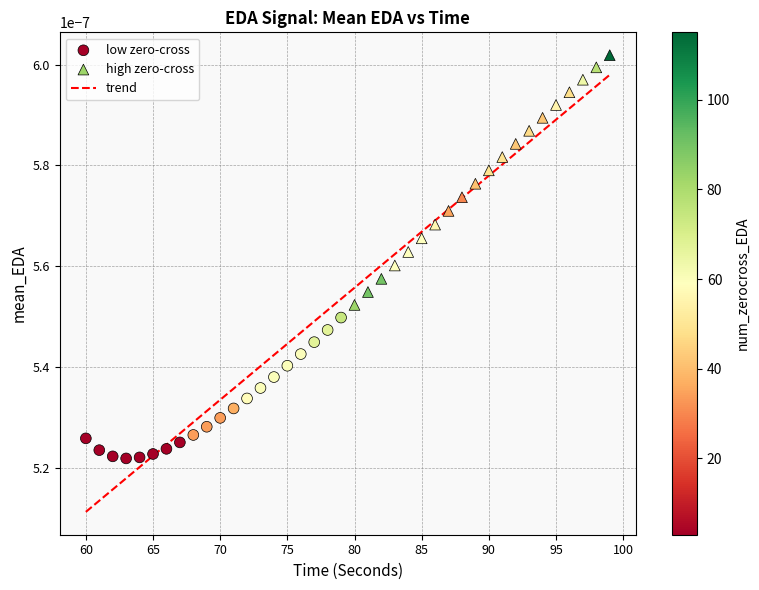

Is this an area chart (filled region under the line)?

No